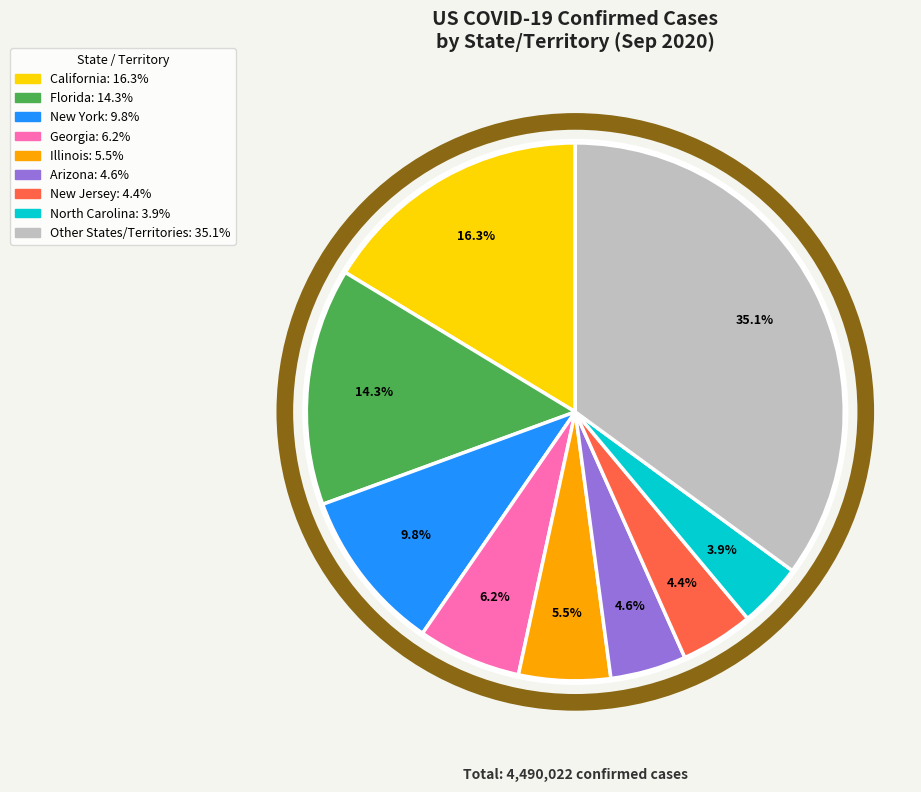

Count the number of slices in the pie.

9